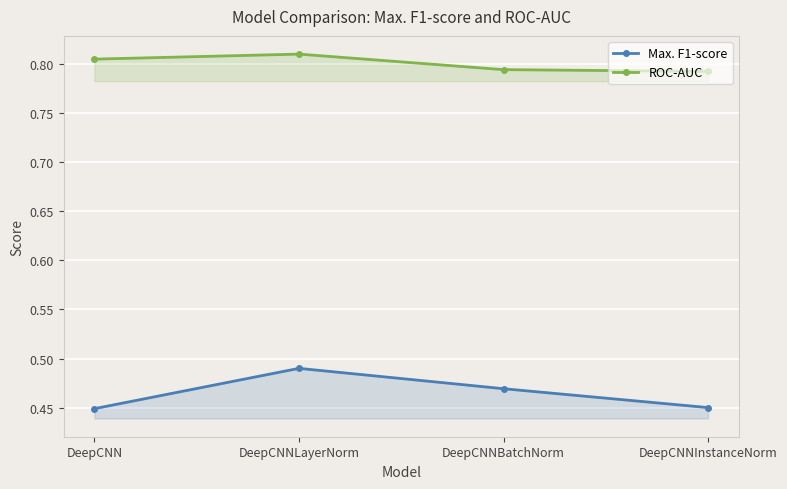

Rank the series at DeepCNNBatchNorm from highest to lowest value.

ROC-AUC, Max. F1-score